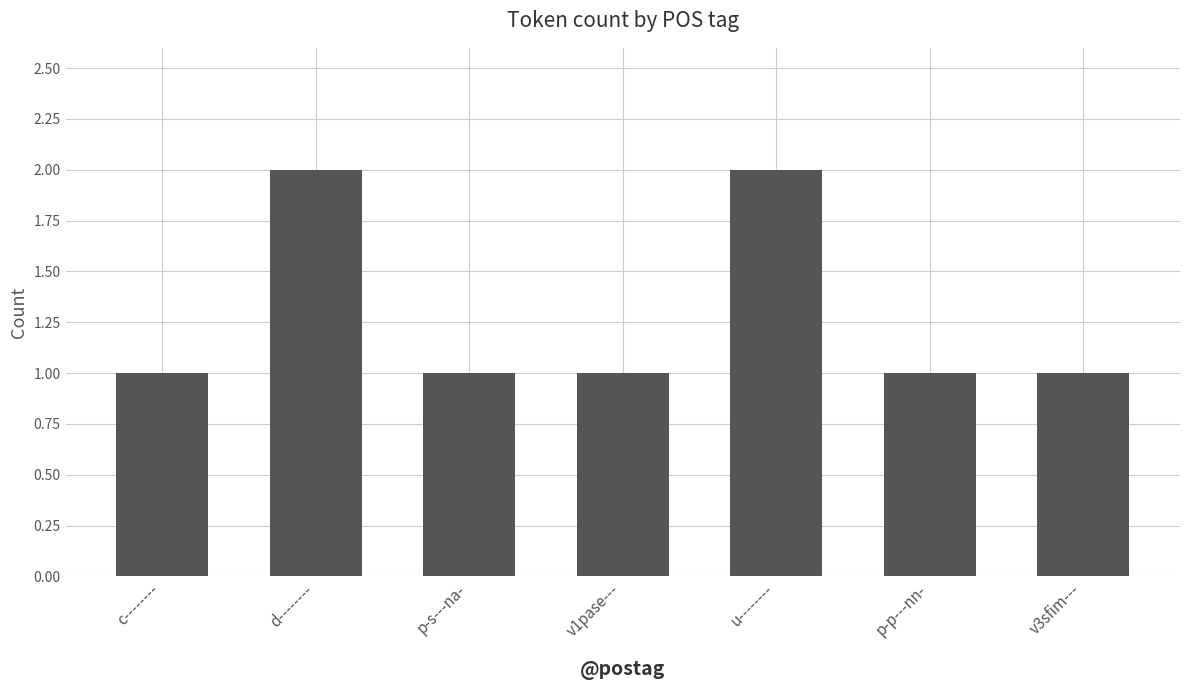

What is the sum of all values?

9